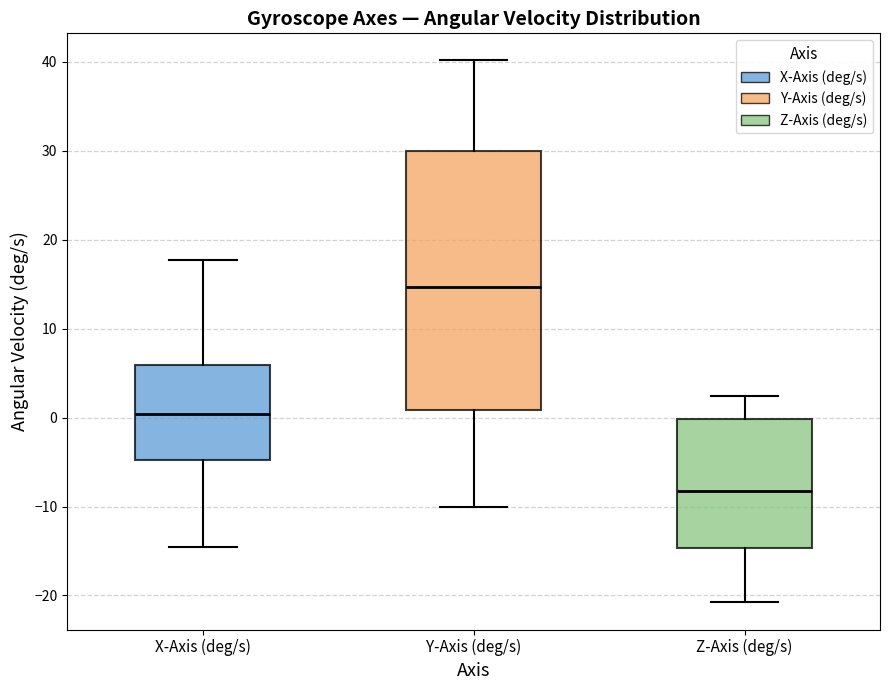

Reading left to right, transcribe this box plot: for each box, give where its median line is, the range the box spans, and where its two whiskers end, as read against the y-axis. The values are not printed on the chart, so give them approximately, as read against the axis.

X-Axis (deg/s): median 0, box -5 to 6, whiskers -15 to 18
Y-Axis (deg/s): median 15, box 1 to 30, whiskers -10 to 40
Z-Axis (deg/s): median -8, box -15 to 0, whiskers -21 to 2